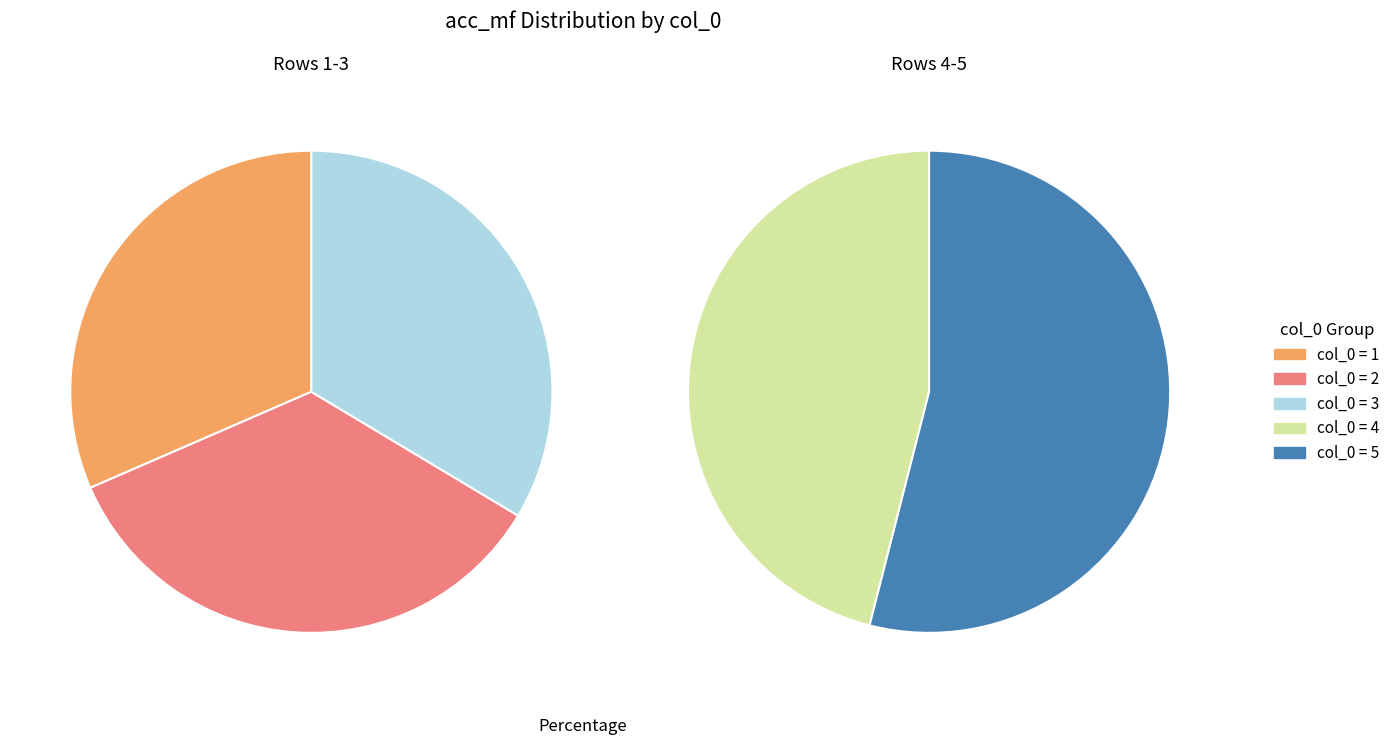

To the nearest percent, what percentage of the pie is 5?

21%